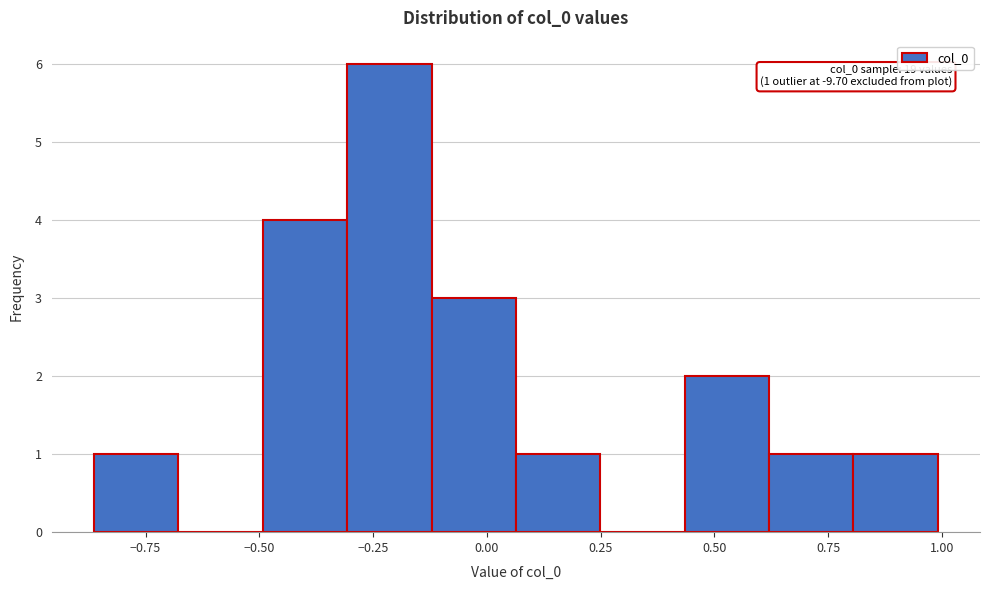

Read against the x-axis, roughly where is the centre of the tallest bar?

-0.20